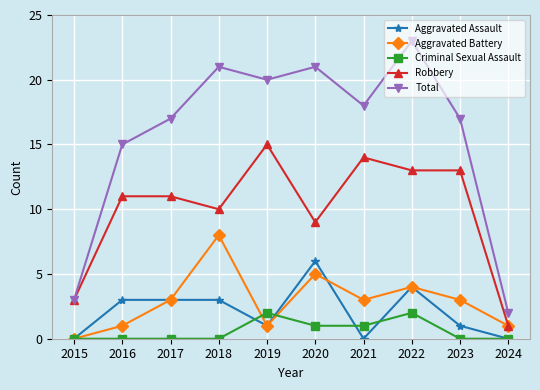

What is the greatest value displayed?

23